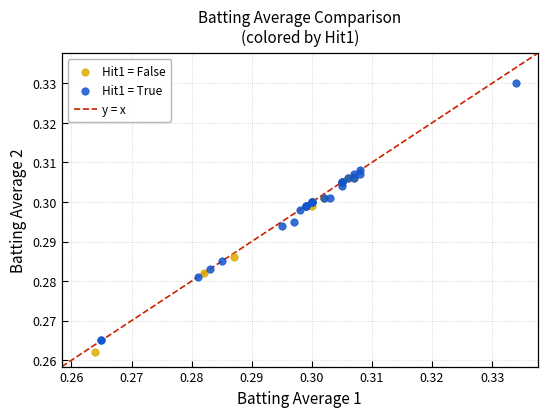

Which series has the widest spread of Y values?

Hit1 = True